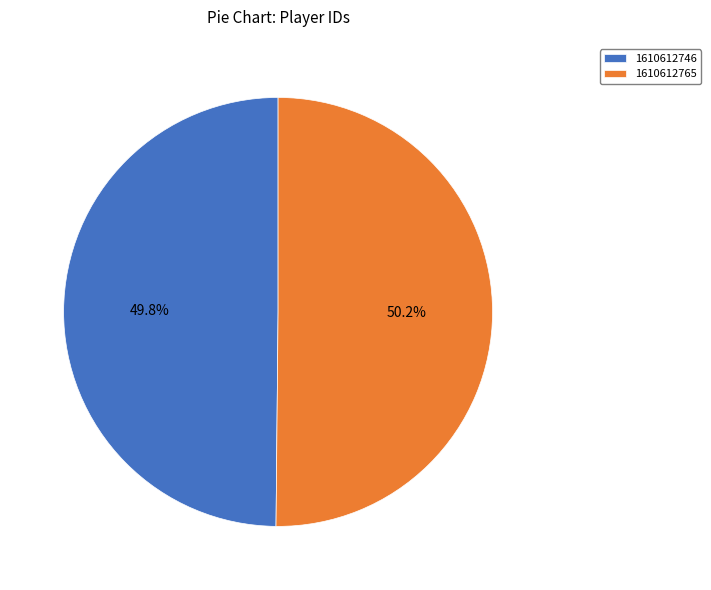

True or false: 1610612765 accounts for 50% of the total.

True